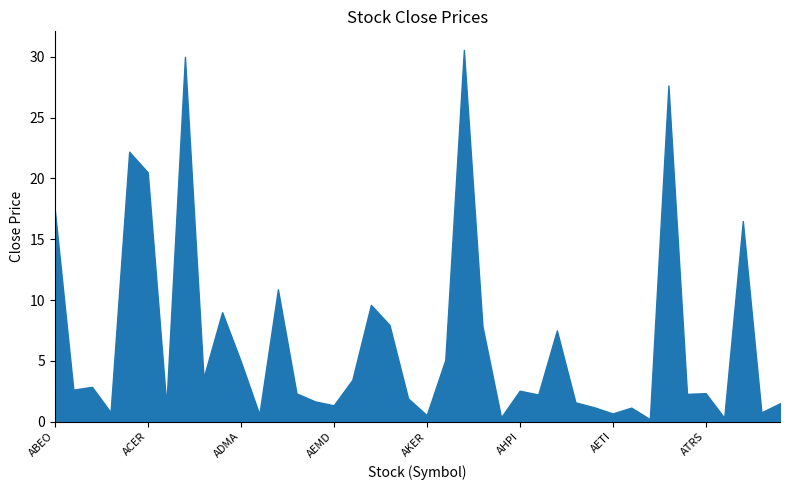

What is the label of the 28th point from the left?

AMR